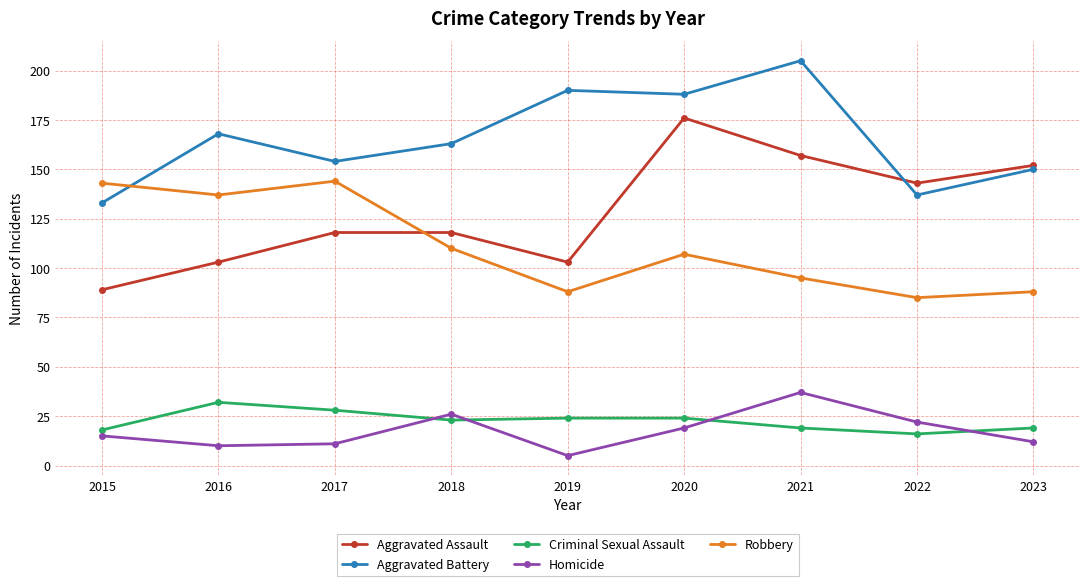

True or false: Robbery has a value of 151 at 2020.

False